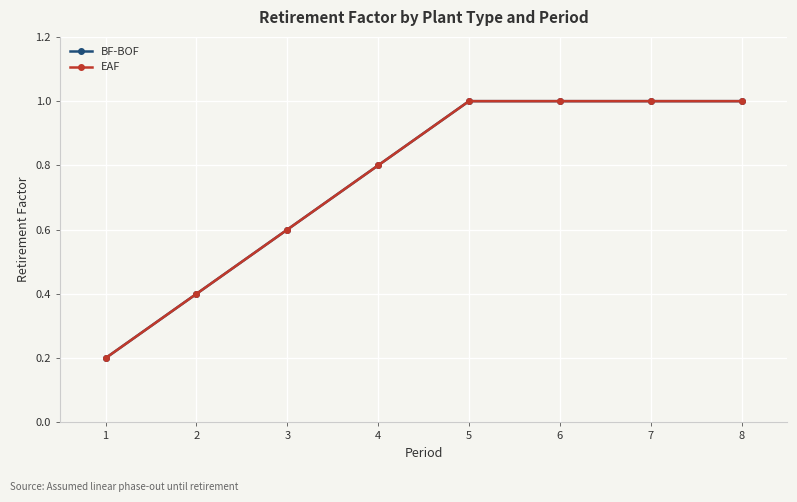

What is the value of the BF-BOF point at the 5th from the left?

1.0